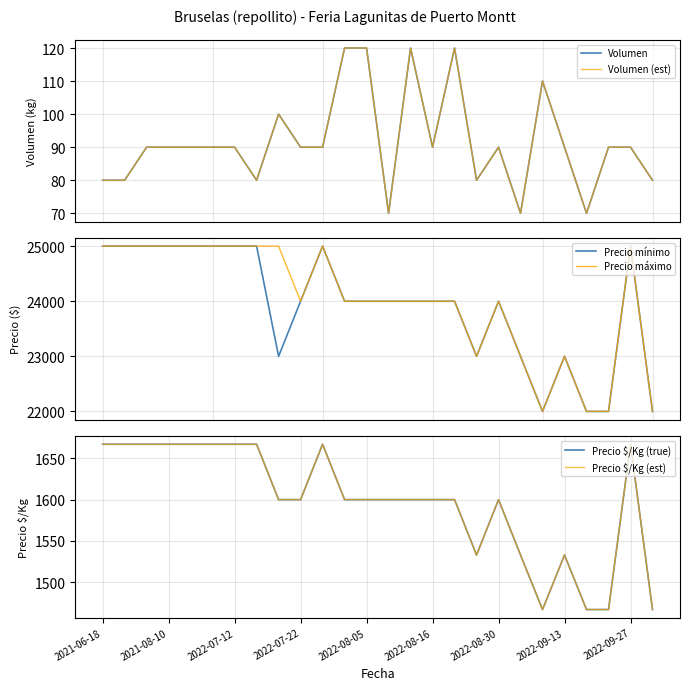

What is the label of the 6th point from the left?

2022-08-16